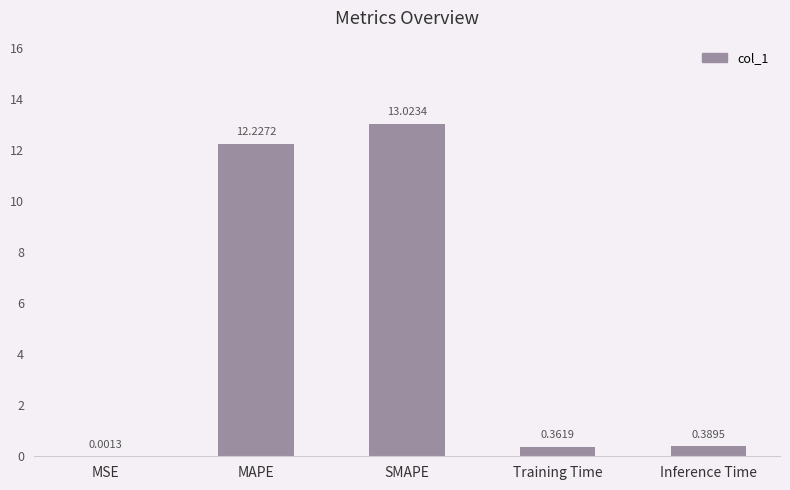

Which label corresponds to the largest value in the chart?

SMAPE